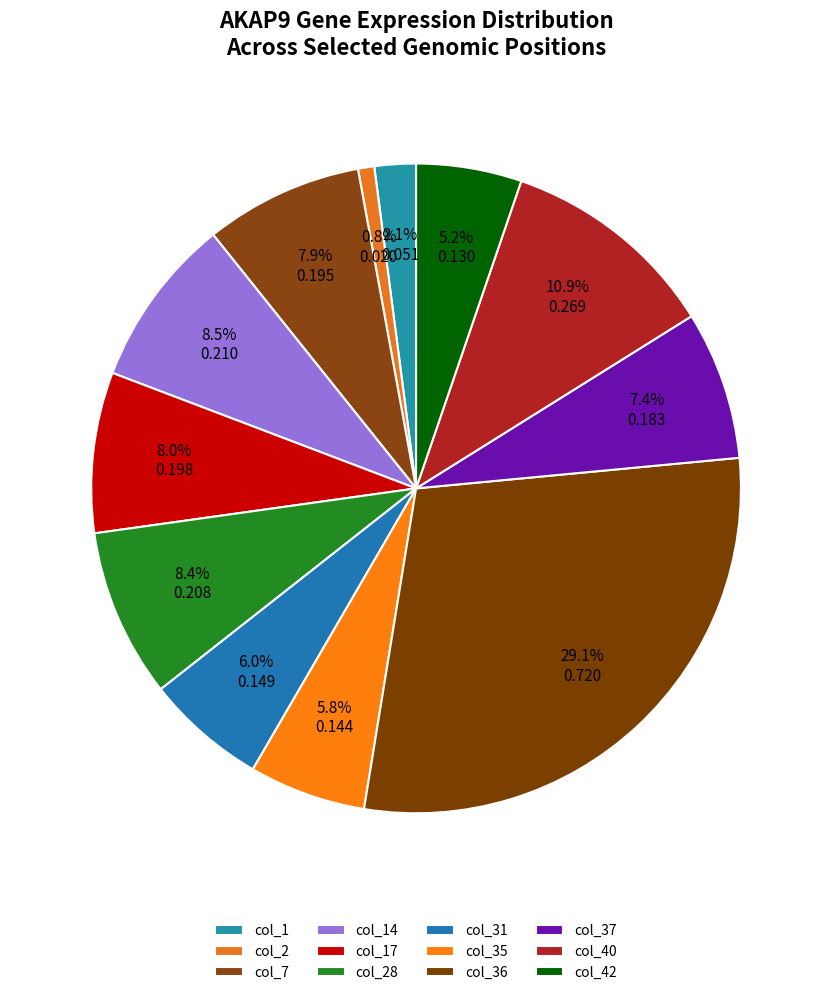

To the nearest percent, what portion does col_37 represent?

7%